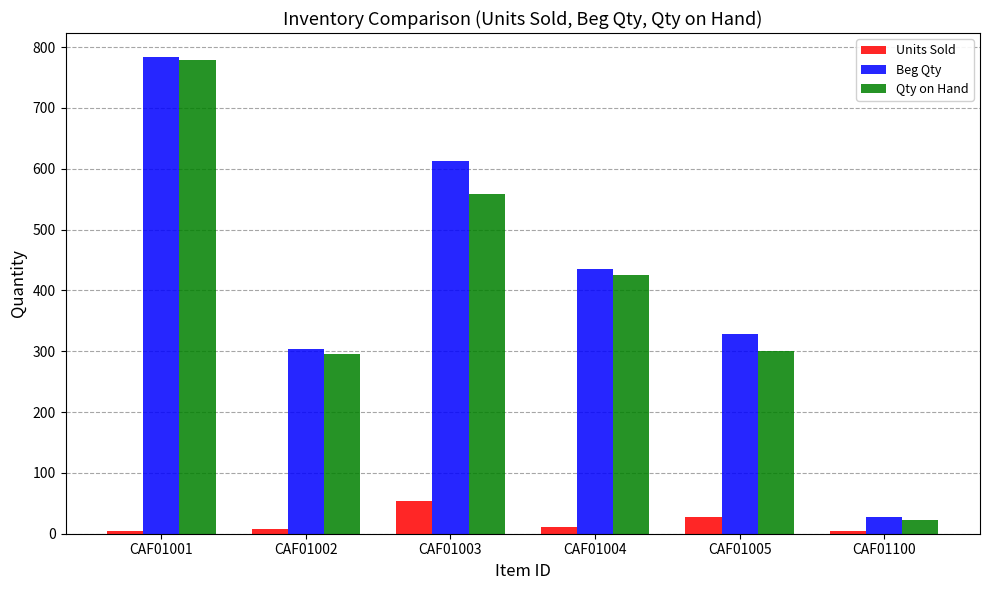

Which series has the largest range (max minus min)?

Beg Qty